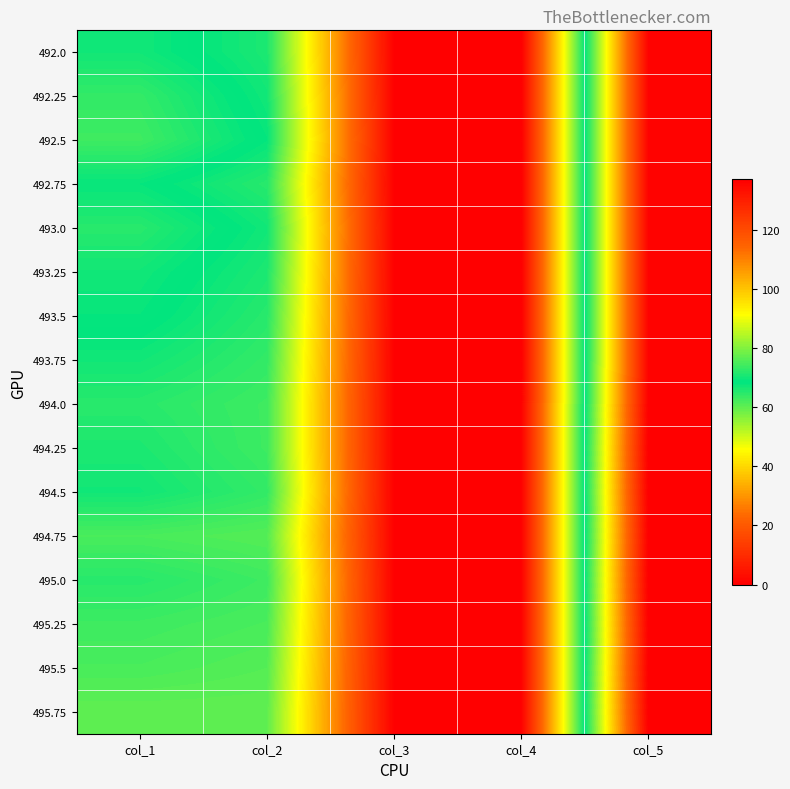

At which category is the sum across all series the highest?

col_5